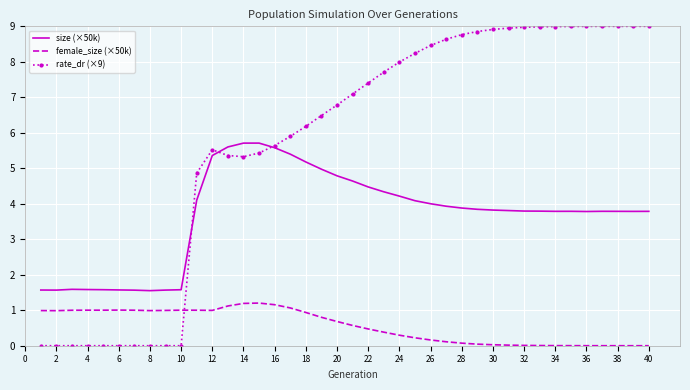

At how many categories does at least one series exceed 5?

29